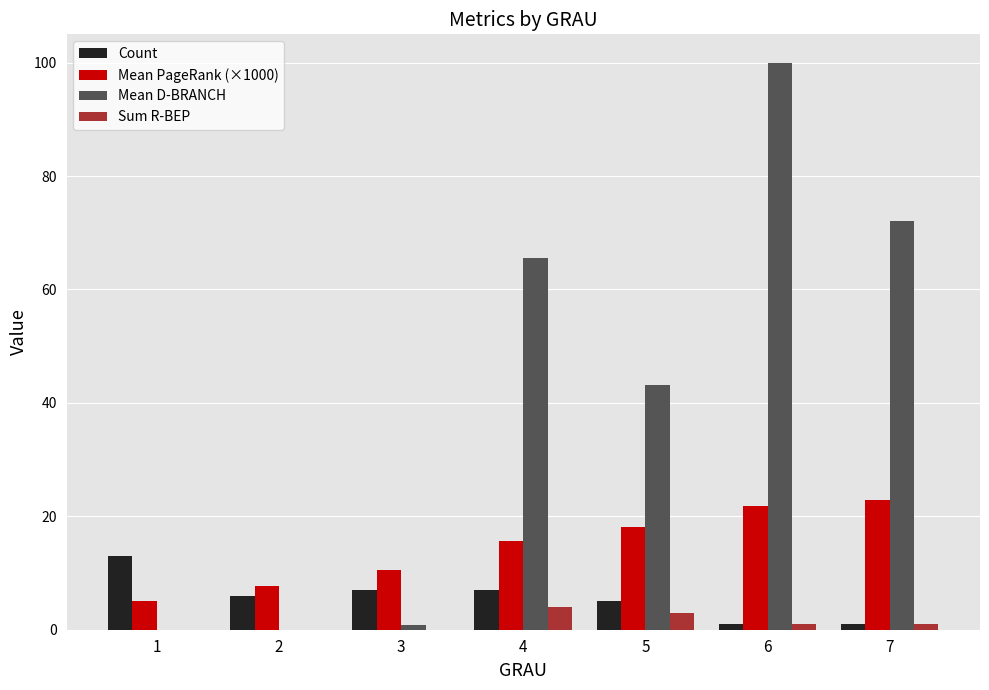

At which label does Sum R-BEP first exceed 1?

4